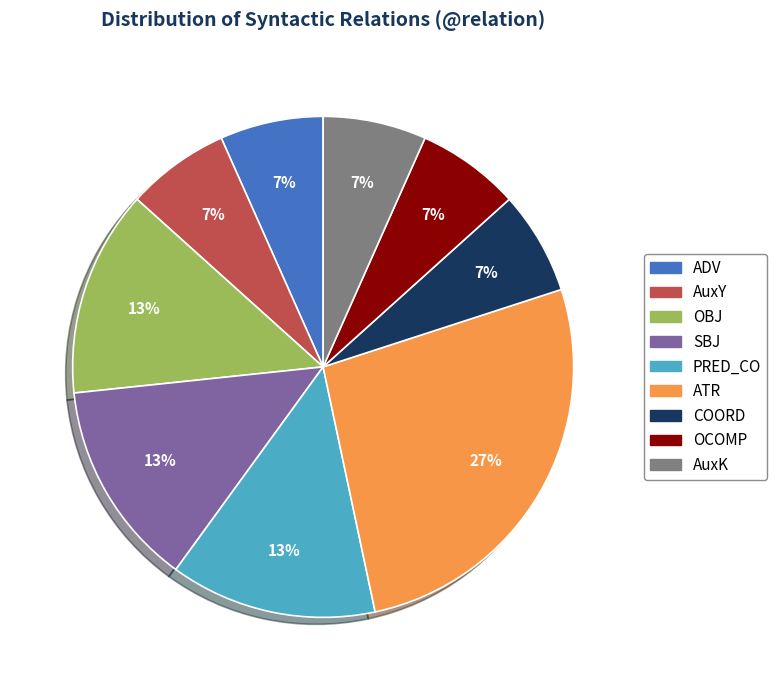

Is the sum of SBJ and PRED_CO greater than half?

No